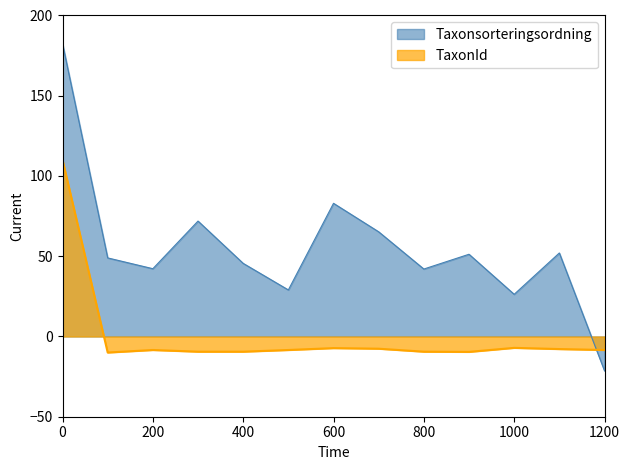

How many values are below zero?

12